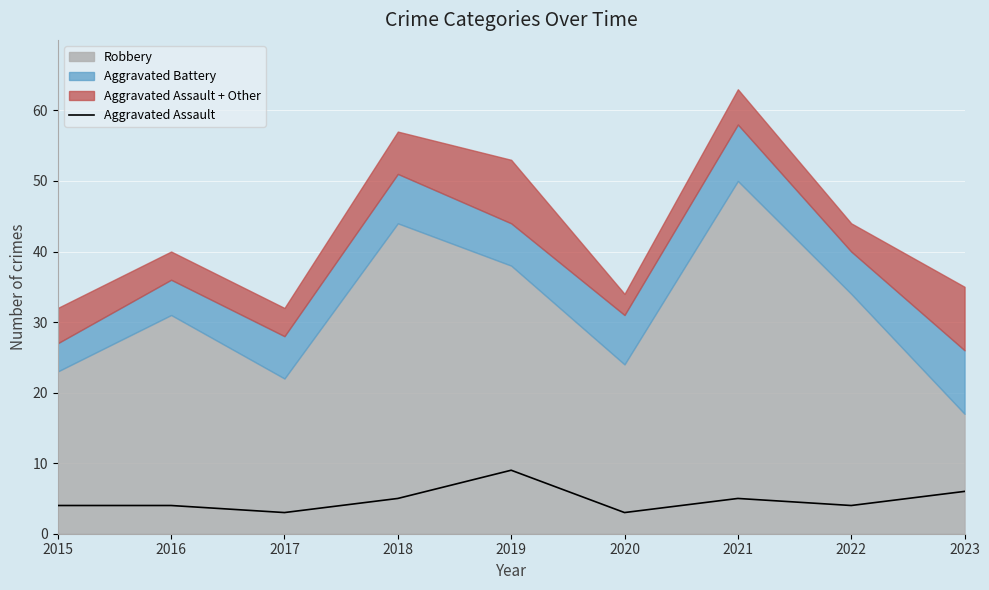

What is the highest value of the Aggravated Assault series?

9